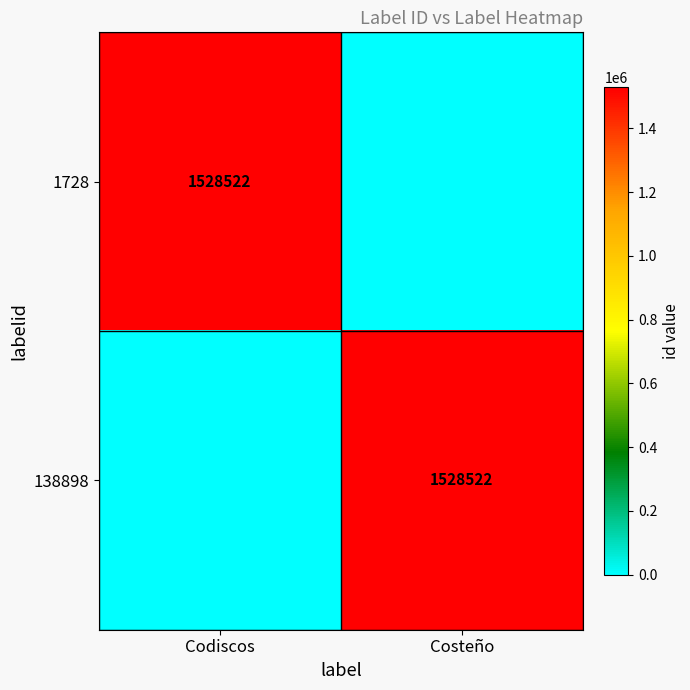

Is it true that 138898 equals 1528522 at Costeño?

True